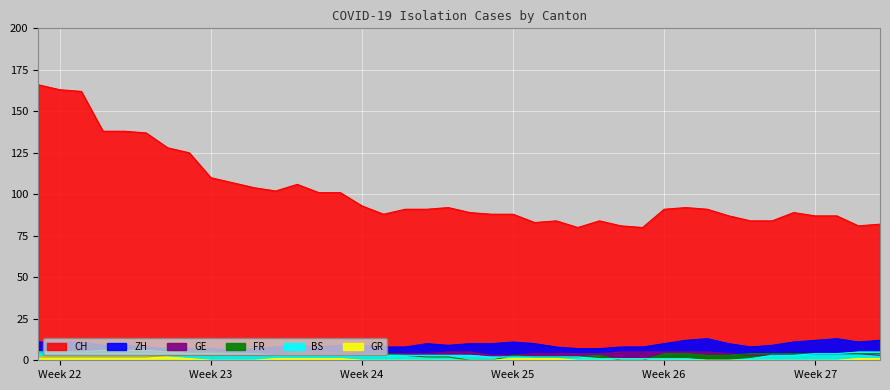

True or false: GR has more than 1 interior local peaks.

False